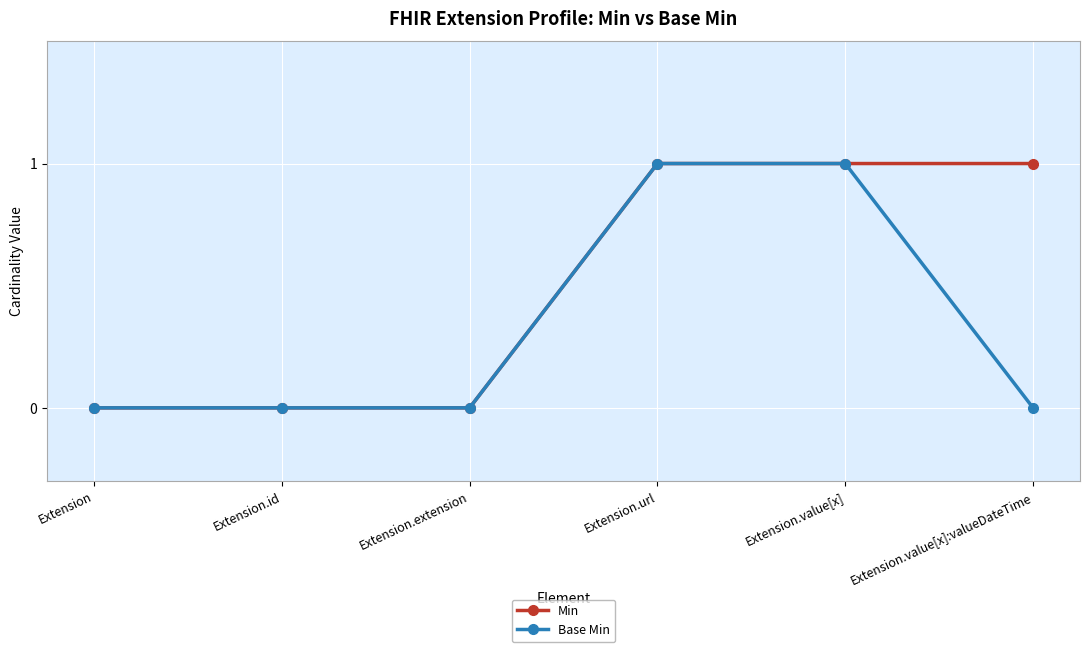

True or false: Min has a value of 0 at Extension.extension.

True